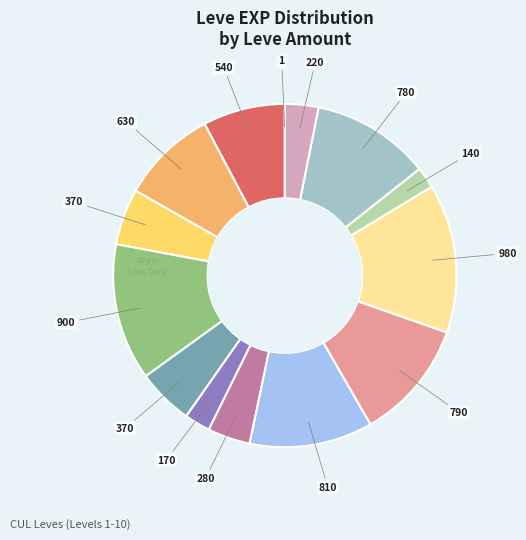

Is there a majority slice in this chart?

No